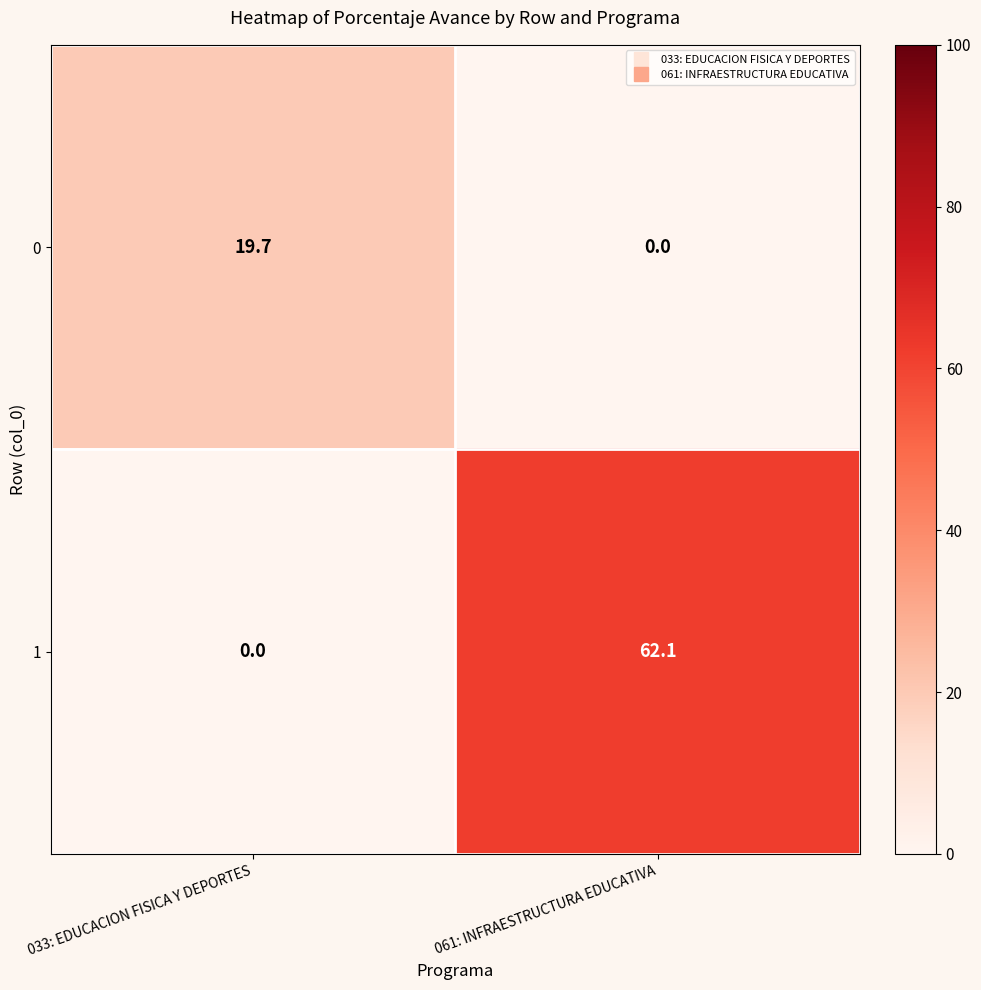

Which category has the highest value across all series?

061: INFRAESTRUCTURA EDUCATIVA